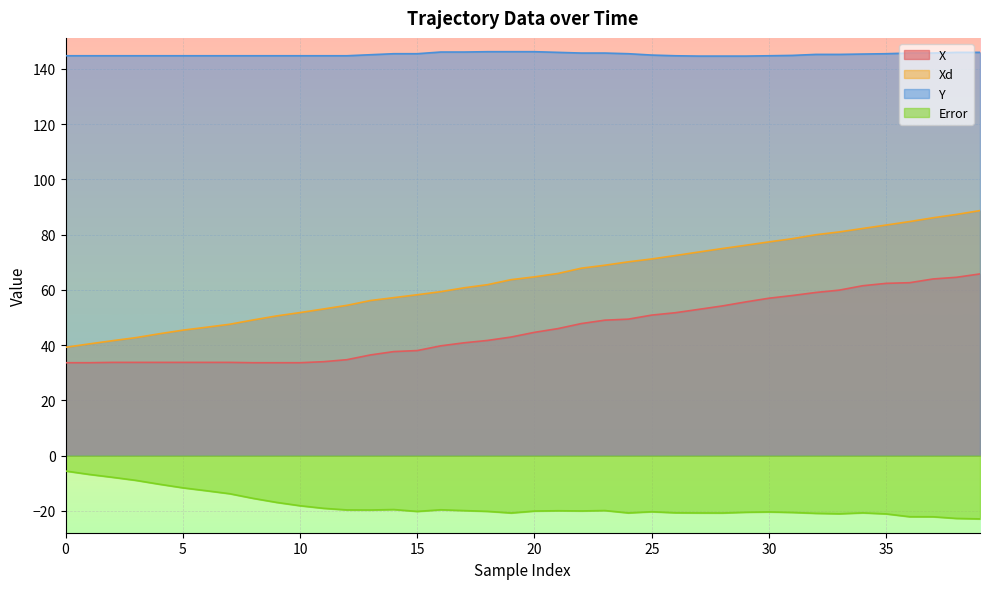

True or false: X and Xd cross at least once.

False